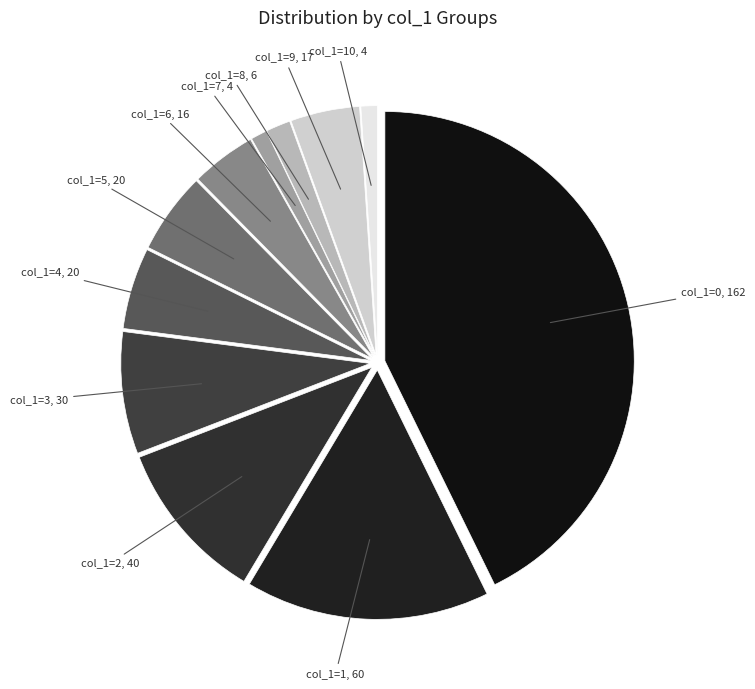

How many slices are in this pie chart?

11